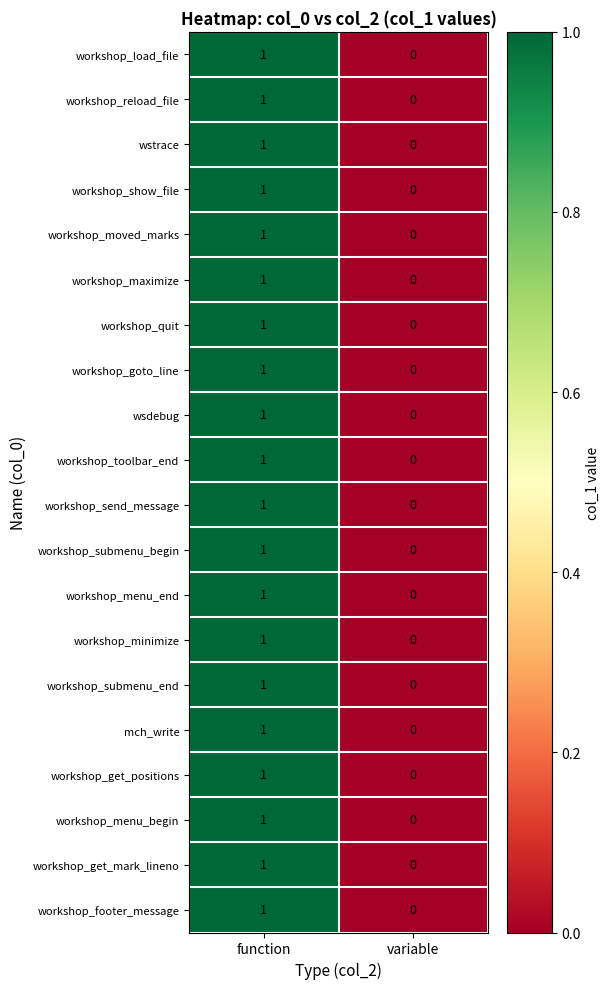

List the labels in order of wsdebug value, smallest first.

variable, function